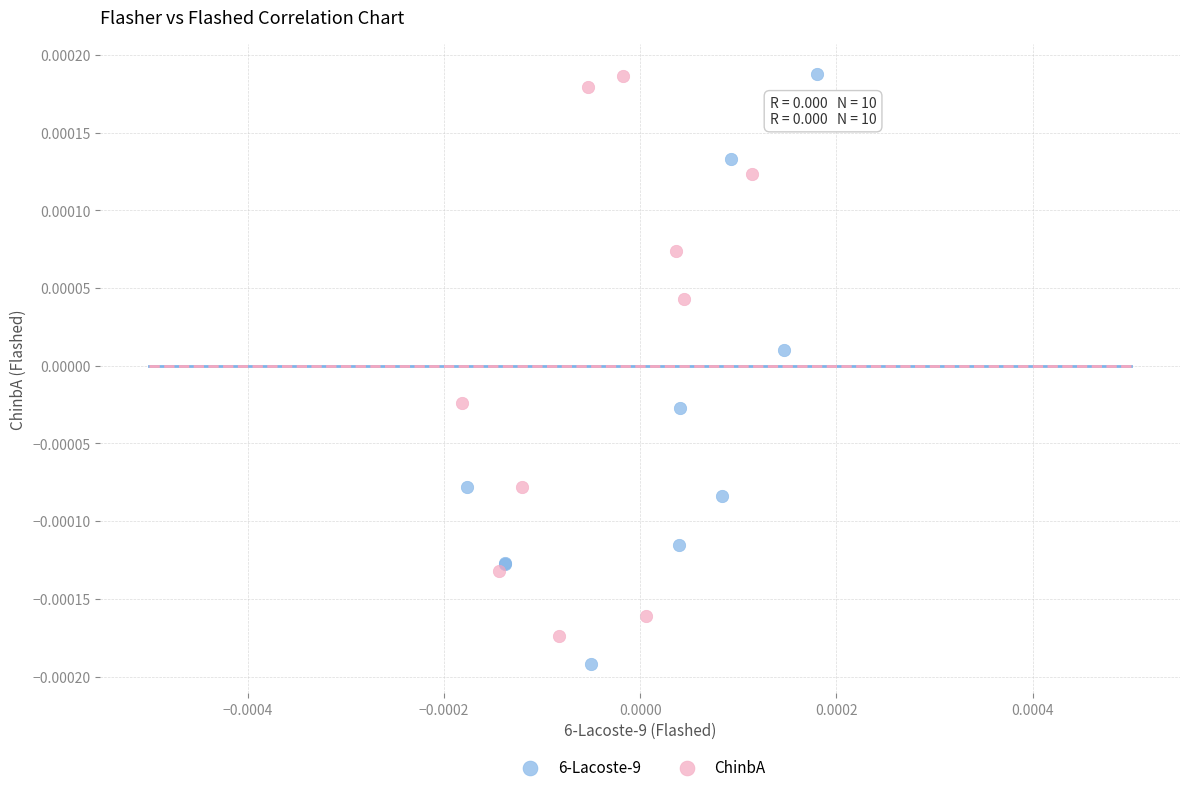

Which series reaches the minimum Y coordinate?

6-Lacoste-9